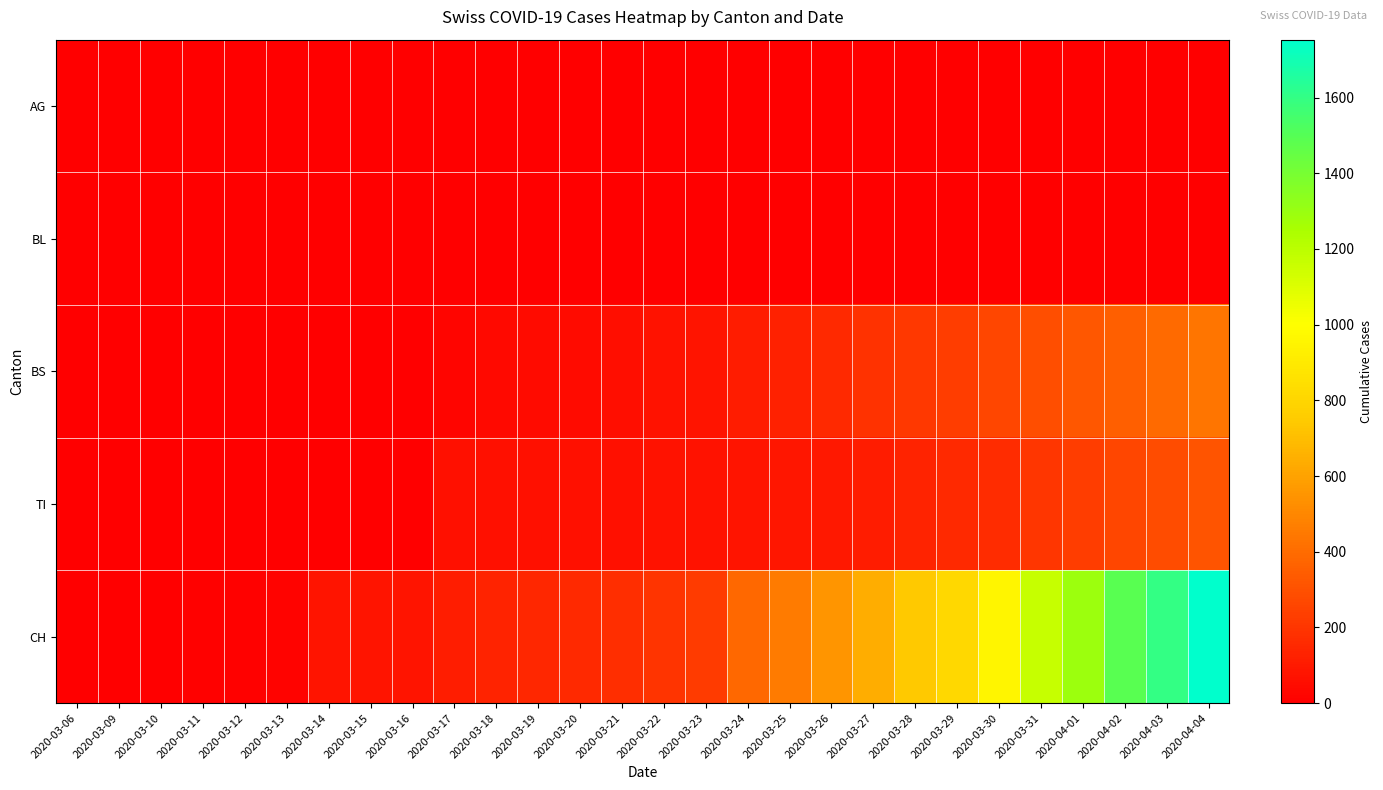

Which series has the widest spread of values?

CH